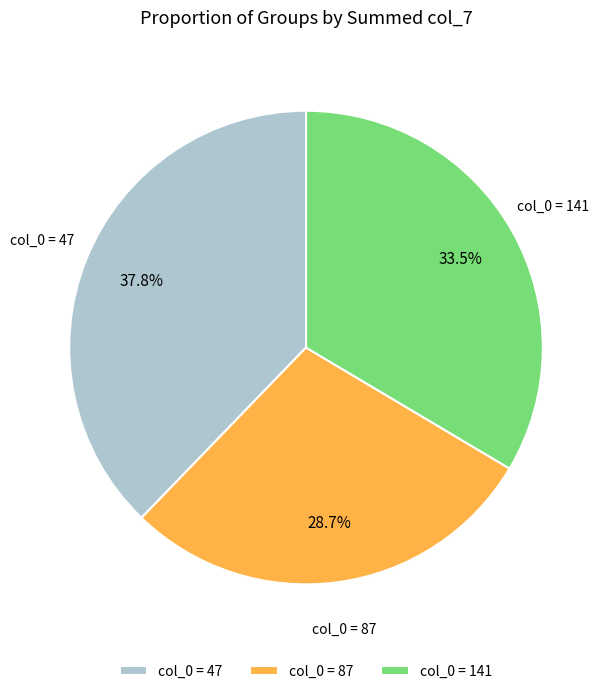

How many segments does this pie chart have?

3